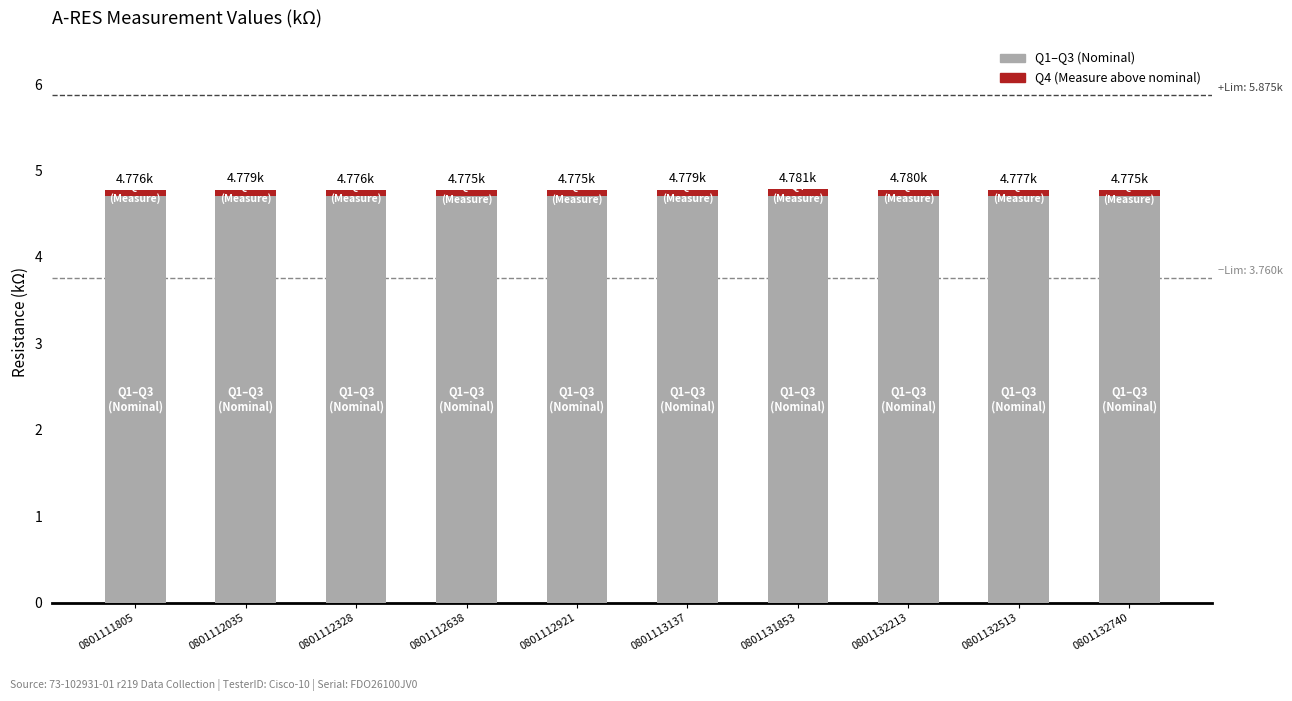

What is the average value of the Q1–Q3 (Nominal) series?

4.7